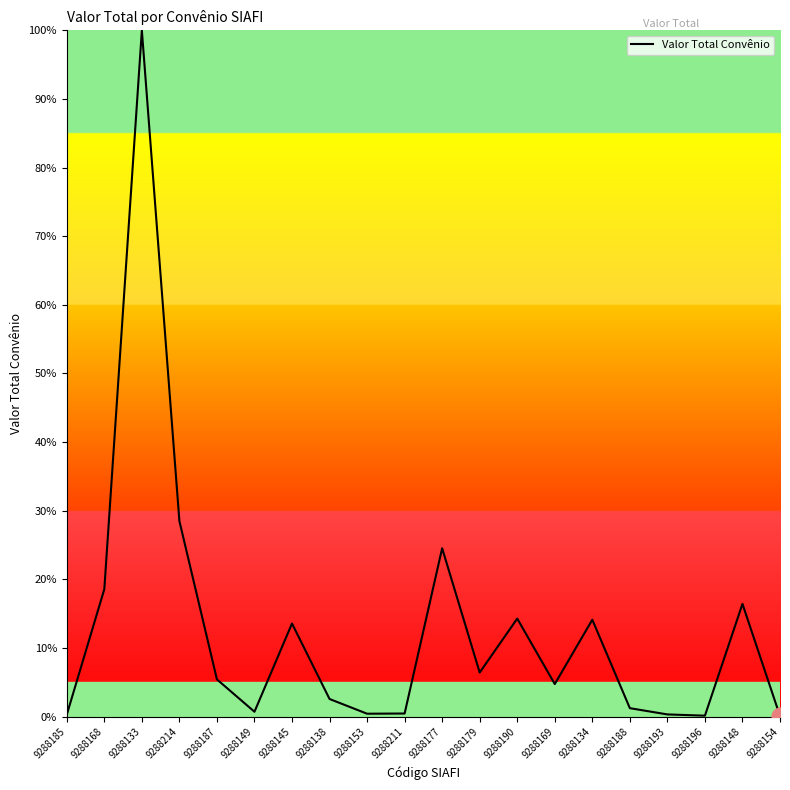

How many series are shown in this chart?

1